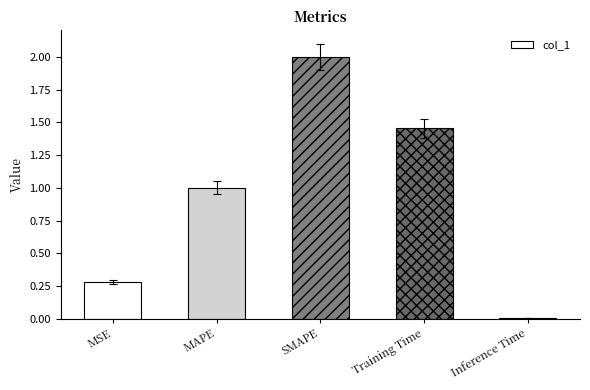

Which category has the lowest value across all series?

Inference Time